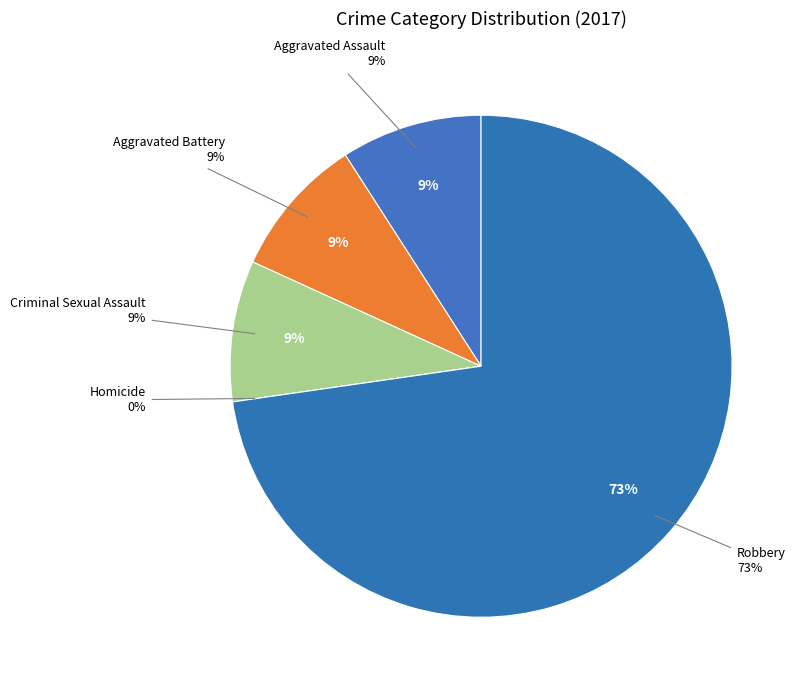

Count the number of slices in the pie.

5